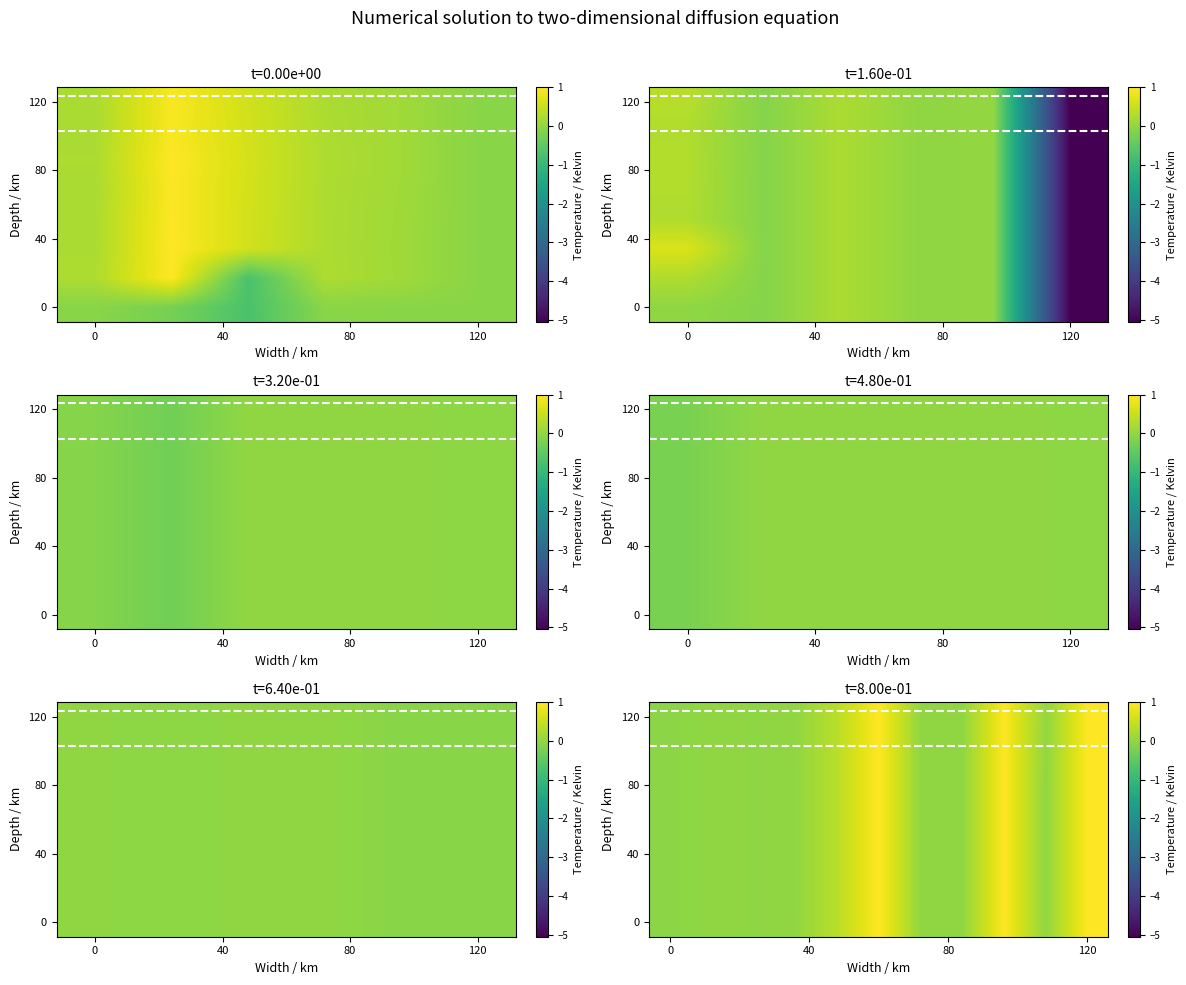

At which category is the sum across all series the highest?

5